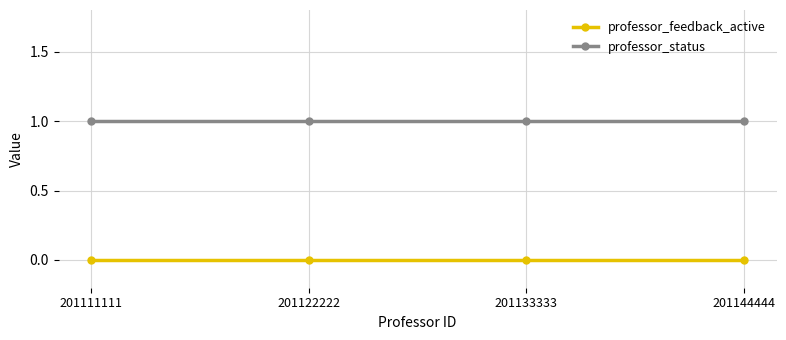

True or false: professor_feedback_active and professor_status intersect in this chart.

False